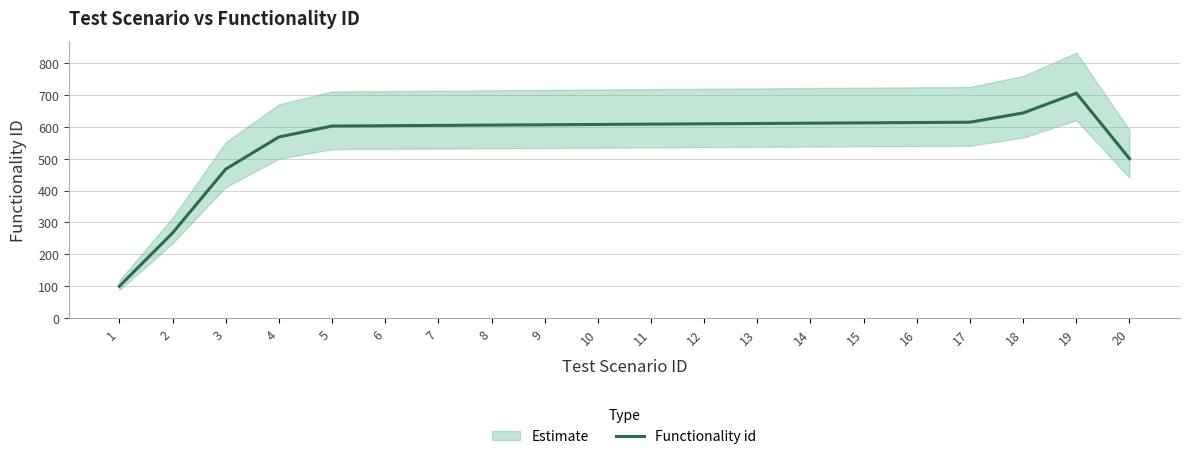

What is the value of the 15th point from the left?

612.0